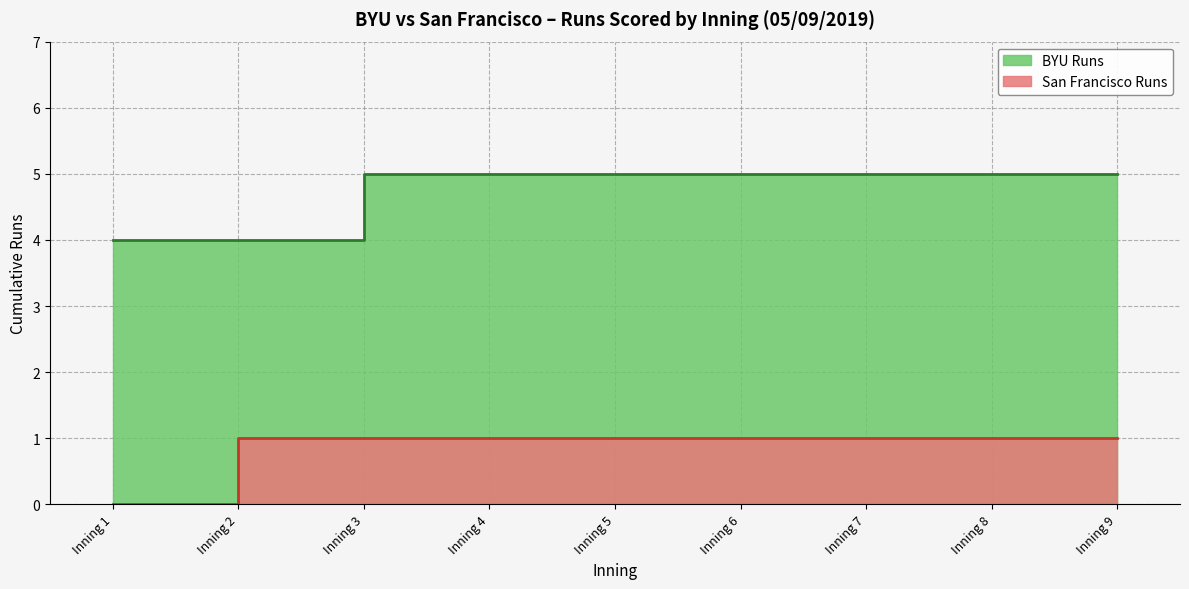

True or false: San Francisco Runs has a value of 1 at Inning 4.

True